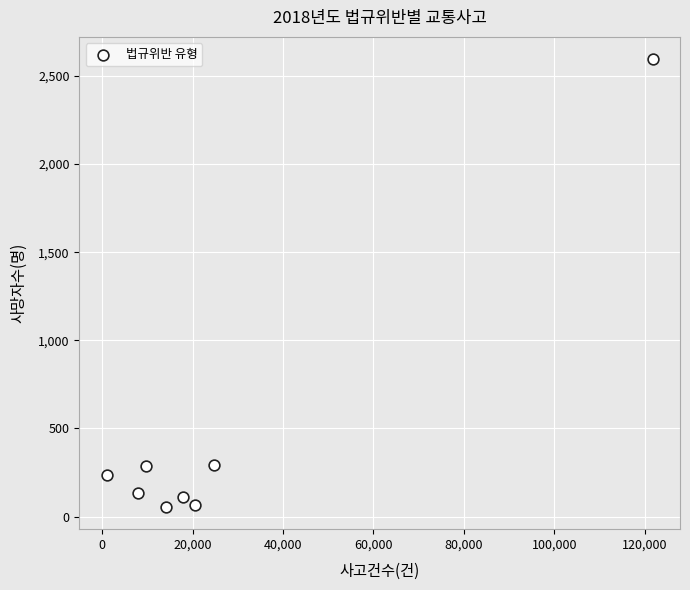

What is the average X value?

27144